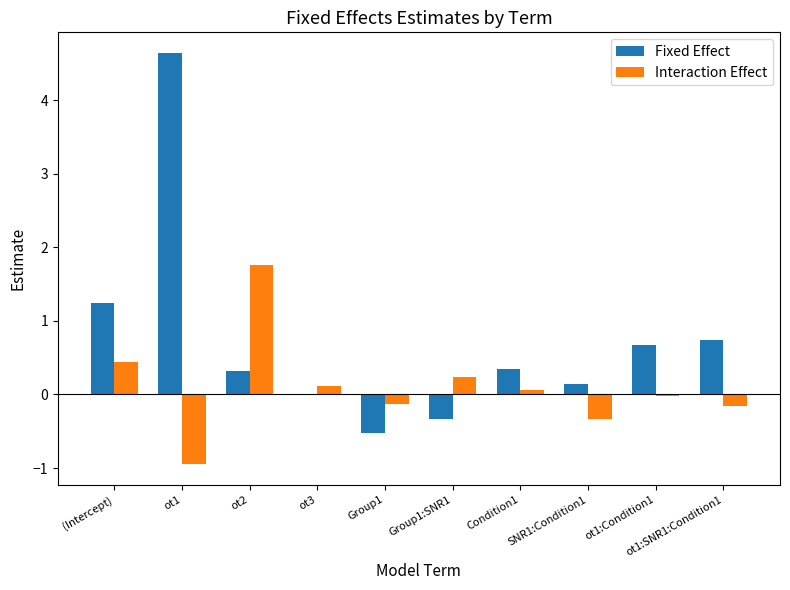

The Fixed Effect series shows 1.2 at ot1. True or false?

False